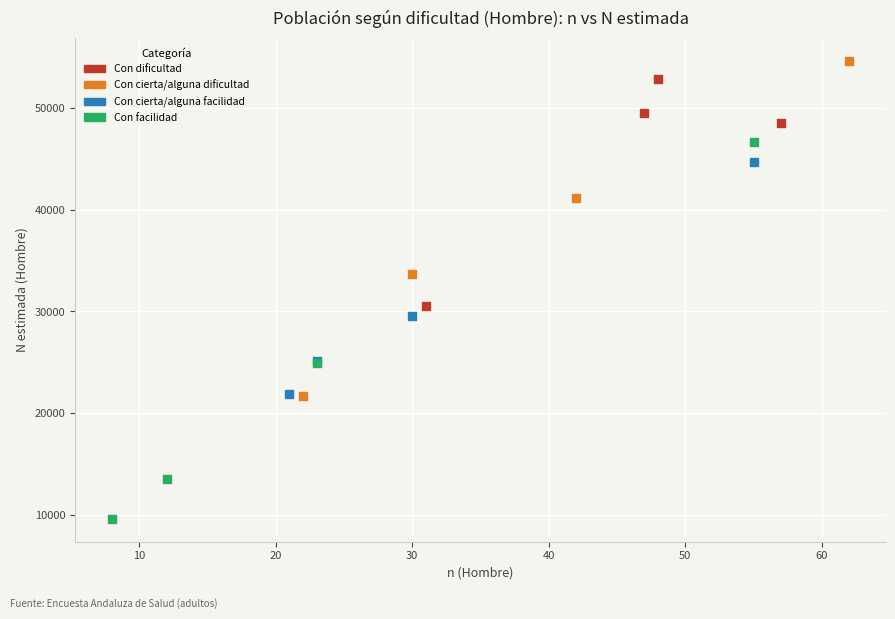

Which series reaches the minimum Y coordinate?

Con facilidad